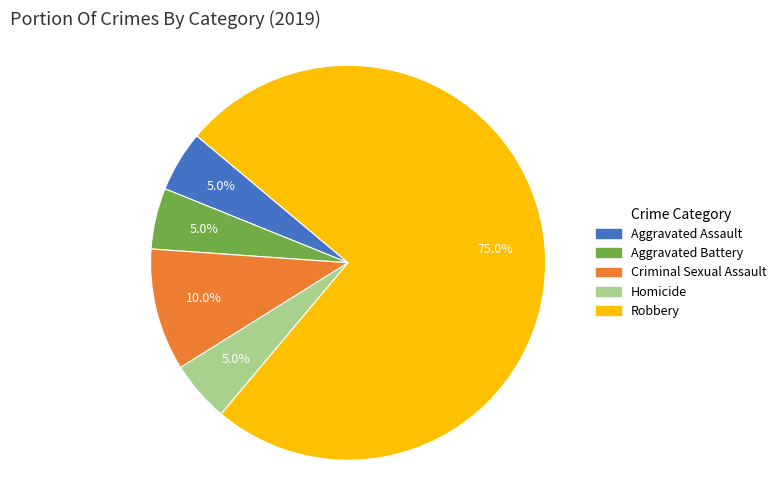

Which has a higher value, Homicide or Criminal Sexual Assault?

Criminal Sexual Assault